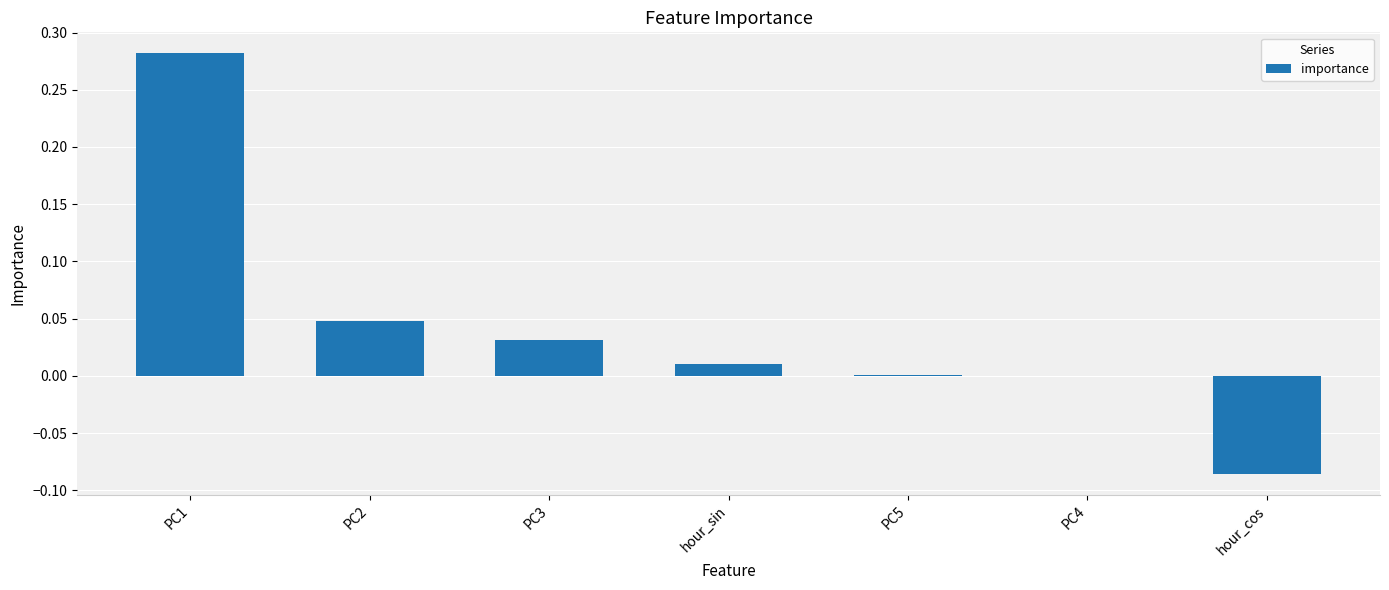

Which has a higher value, hour_cos or PC1?

PC1